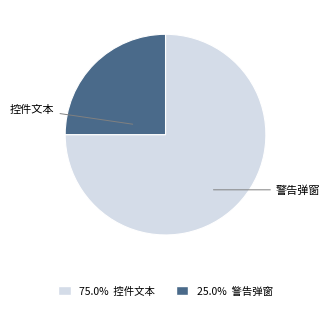

The 警告弹窗 slice represents 1% of the pie. True or false?

False